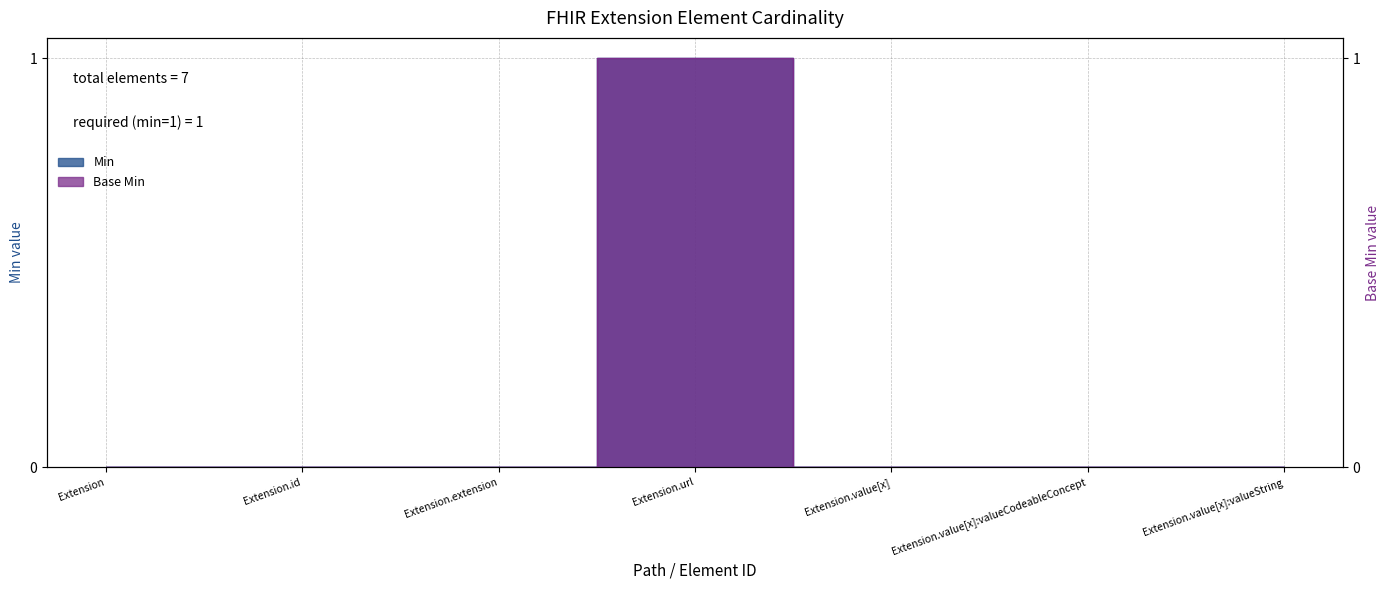

How many lines are shown in the chart?

2